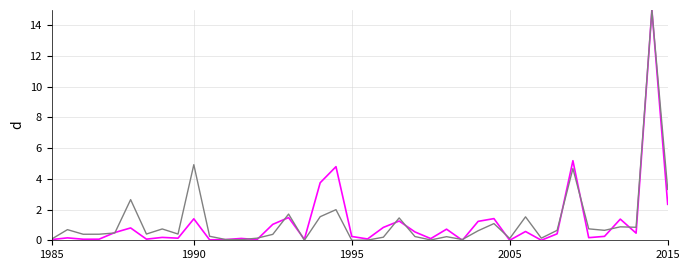

What is the maximum value shown in the chart?

15.0